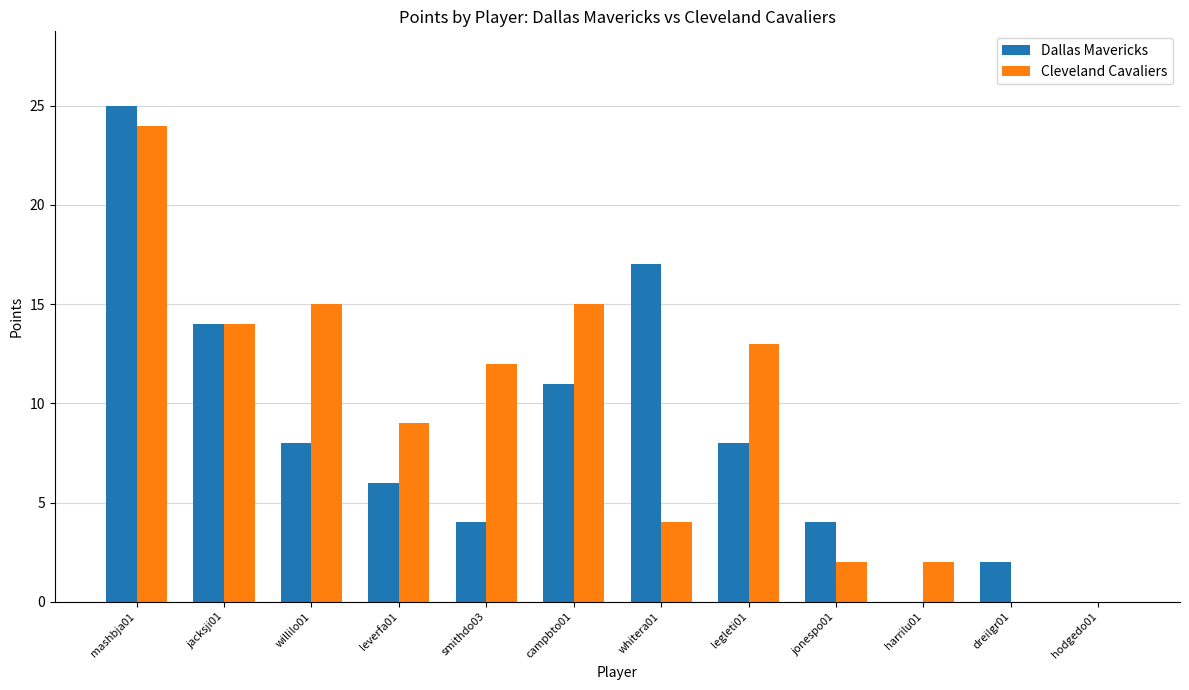

Does the chart contain stacked bars?

No